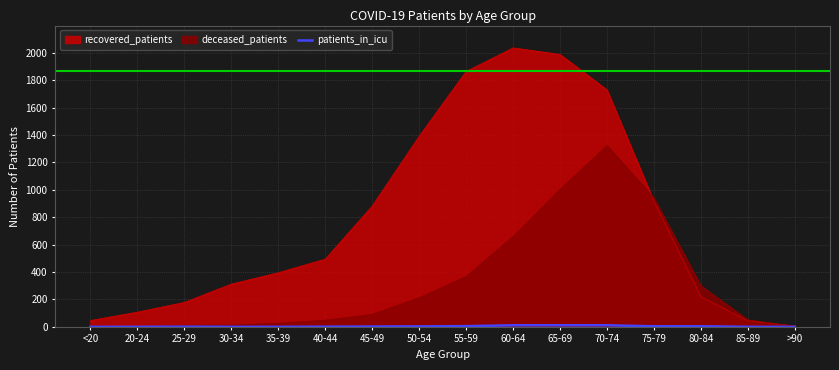

The chart shows a value of 0 at <20. True or false?

True